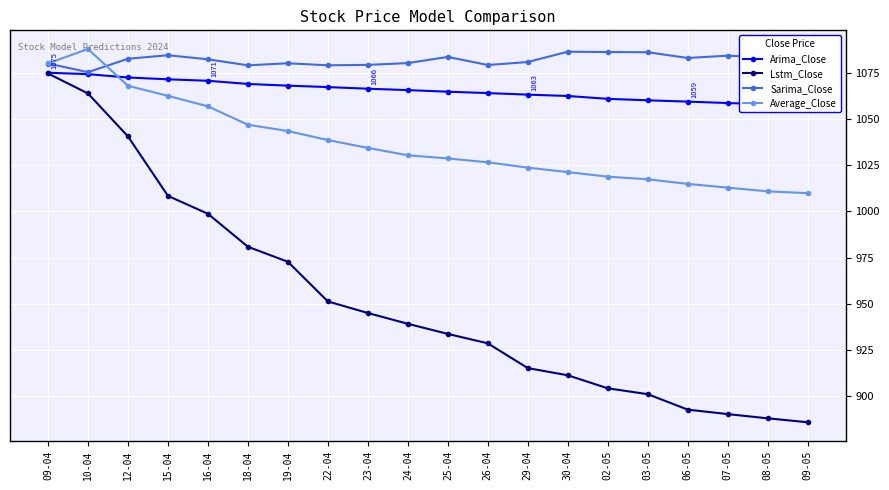

The Sarima_Close series shows 1083.2 at 08-05. True or false?

True